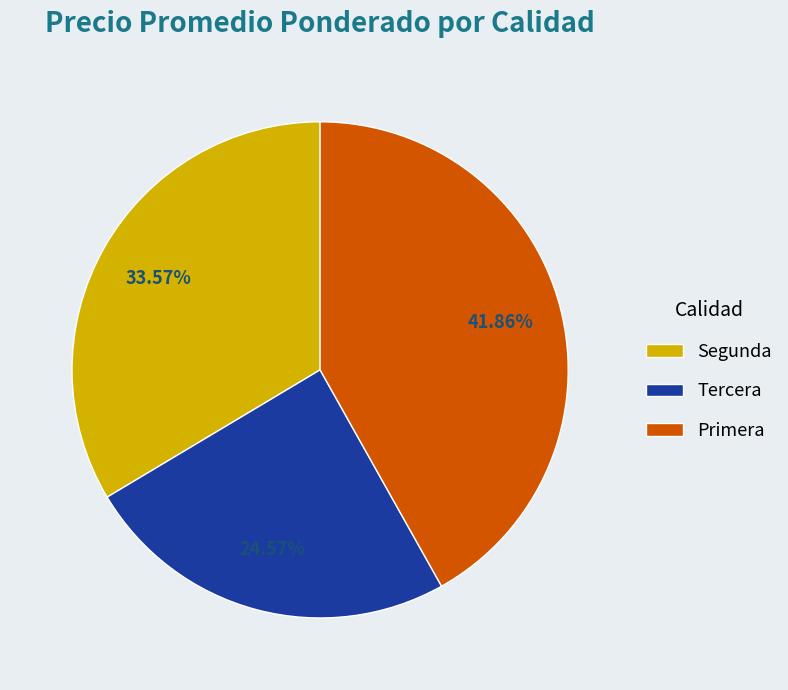

Combined, what portion of the pie is Tercera and Segunda?

58.1%